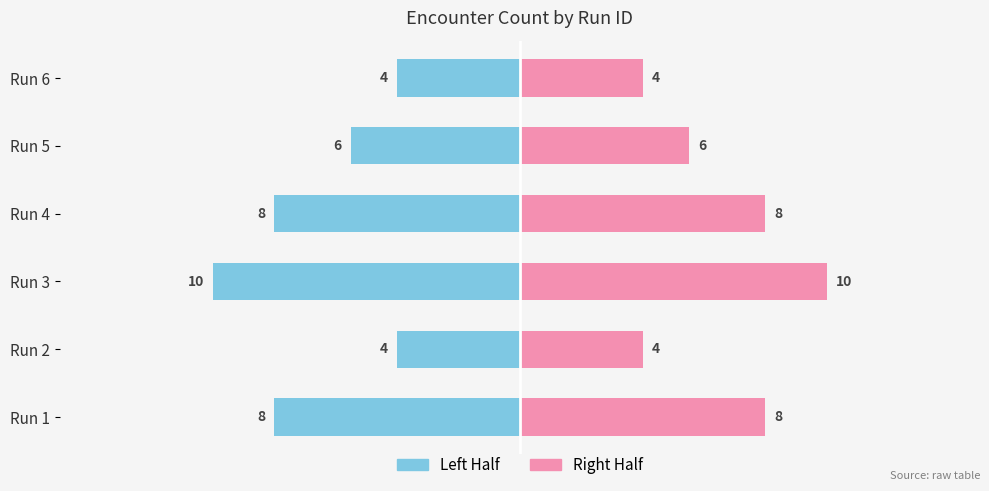

True or false: Left Half has a value of -4.2 at Run 4.

False